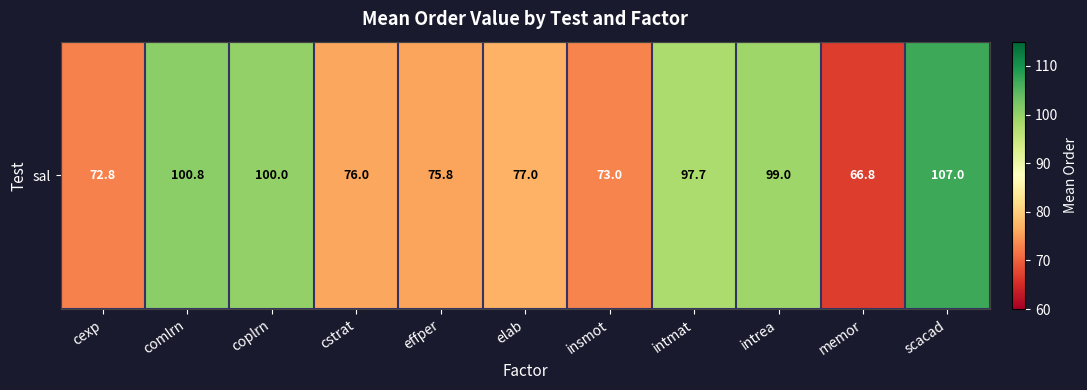

At which label does the data first exceed 77?

comlrn